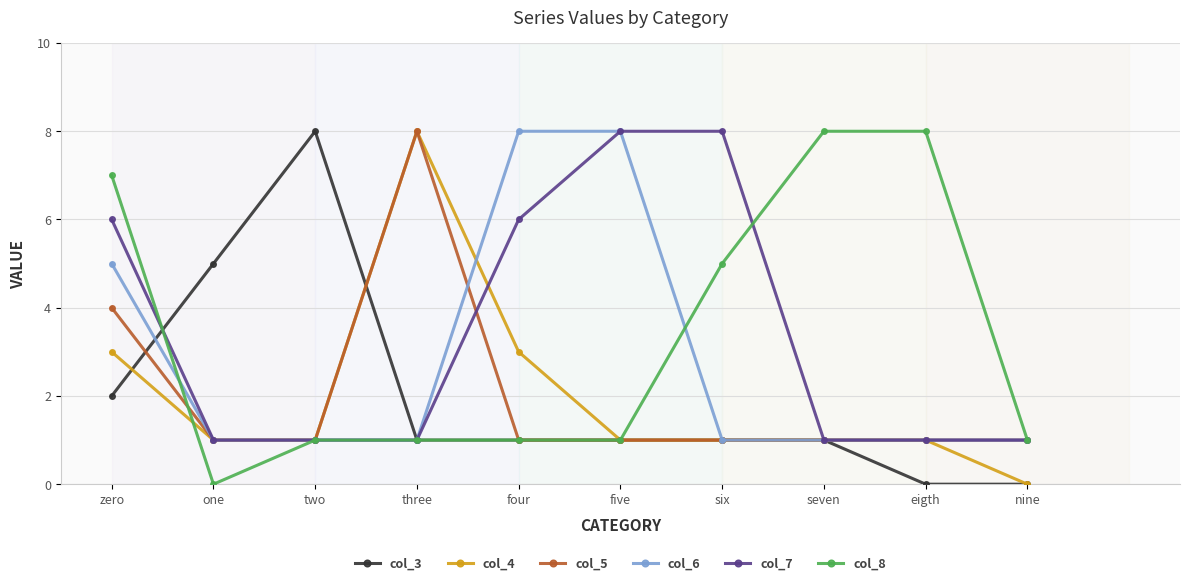

At zero, list the series in order from smallest to largest.

col_3, col_4, col_5, col_6, col_7, col_8